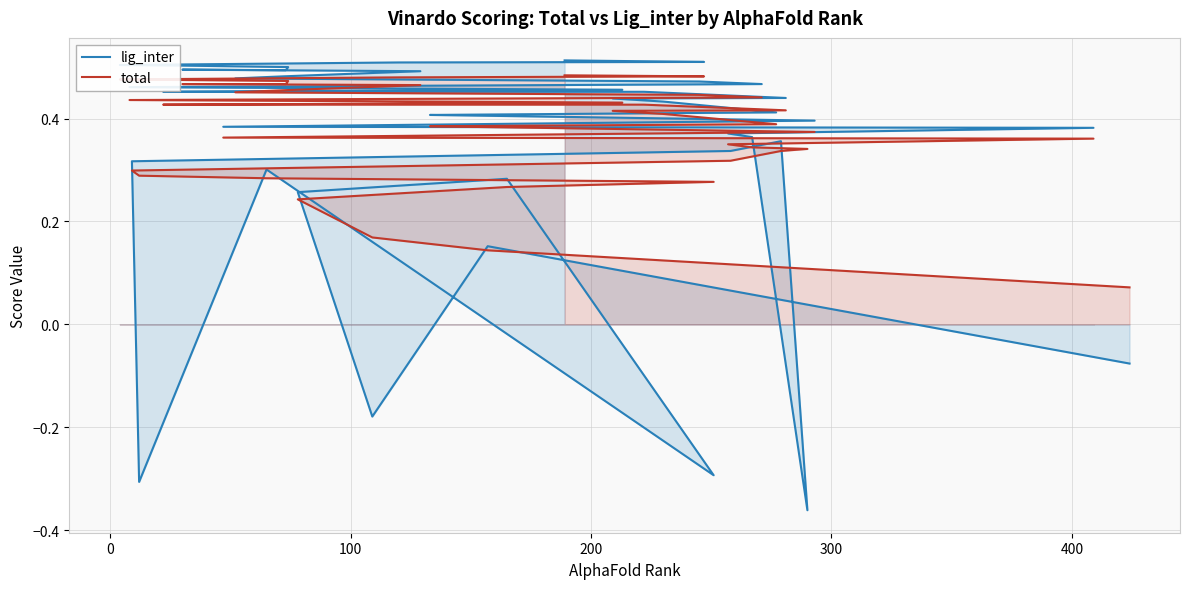

True or false: total and lig_inter intersect in this chart.

True